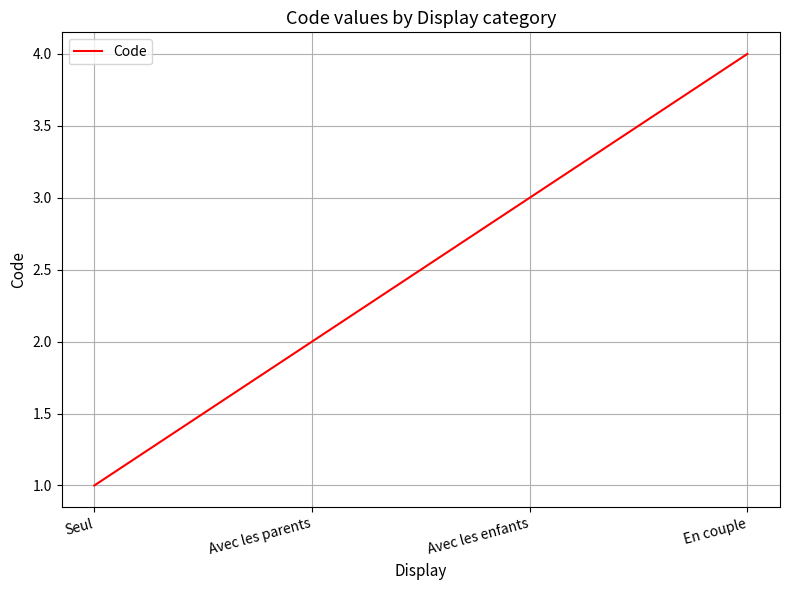

Which has a higher value, Seul or Avec les enfants?

Avec les enfants